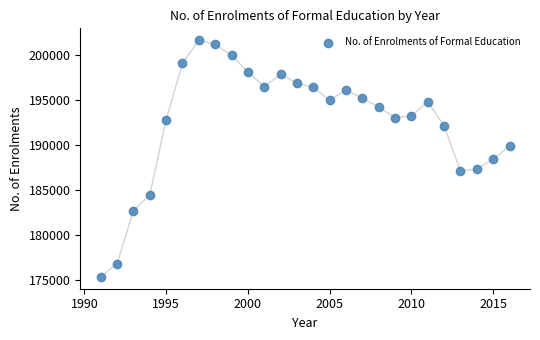

What is the range of X values (max minus min)?

25